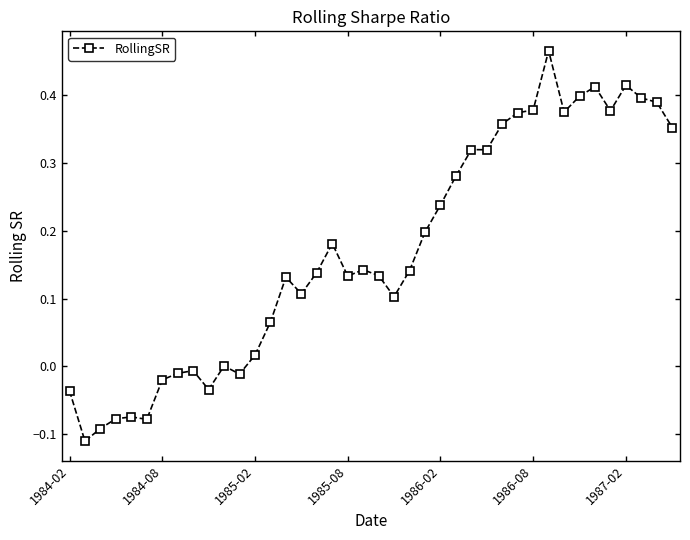

True or false: there are more than 0 points higher than both neighbors.

True